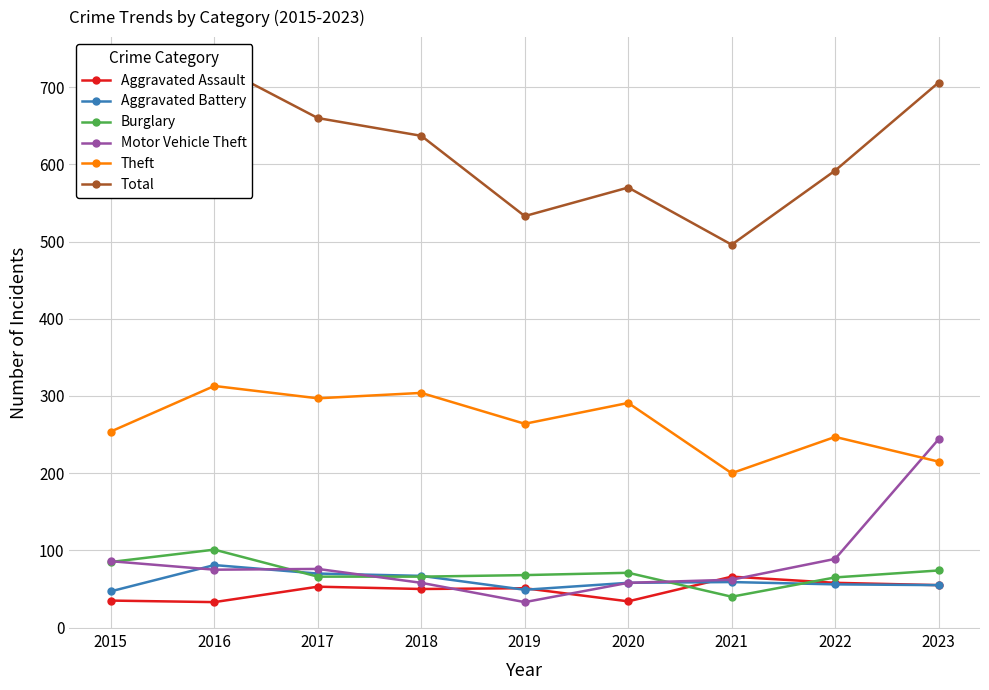

Which series has the largest total across all categories?

Total